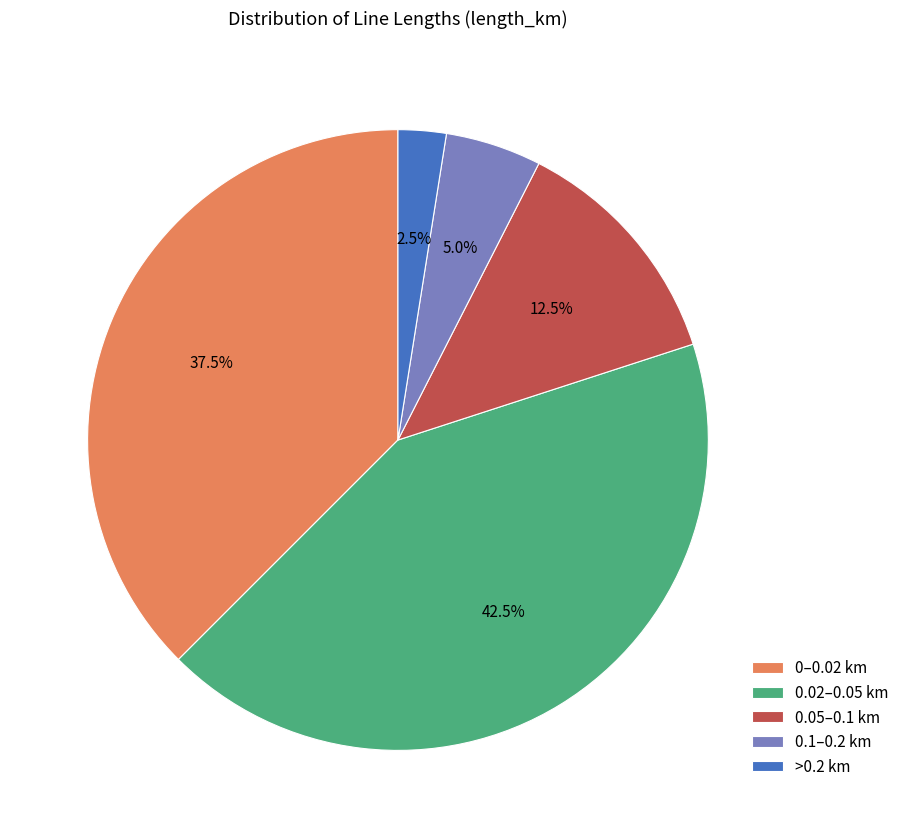

Rank the categories by value from highest to lowest.

0.02–0.05 km, 0–0.02 km, 0.05–0.1 km, 0.1–0.2 km, >0.2 km